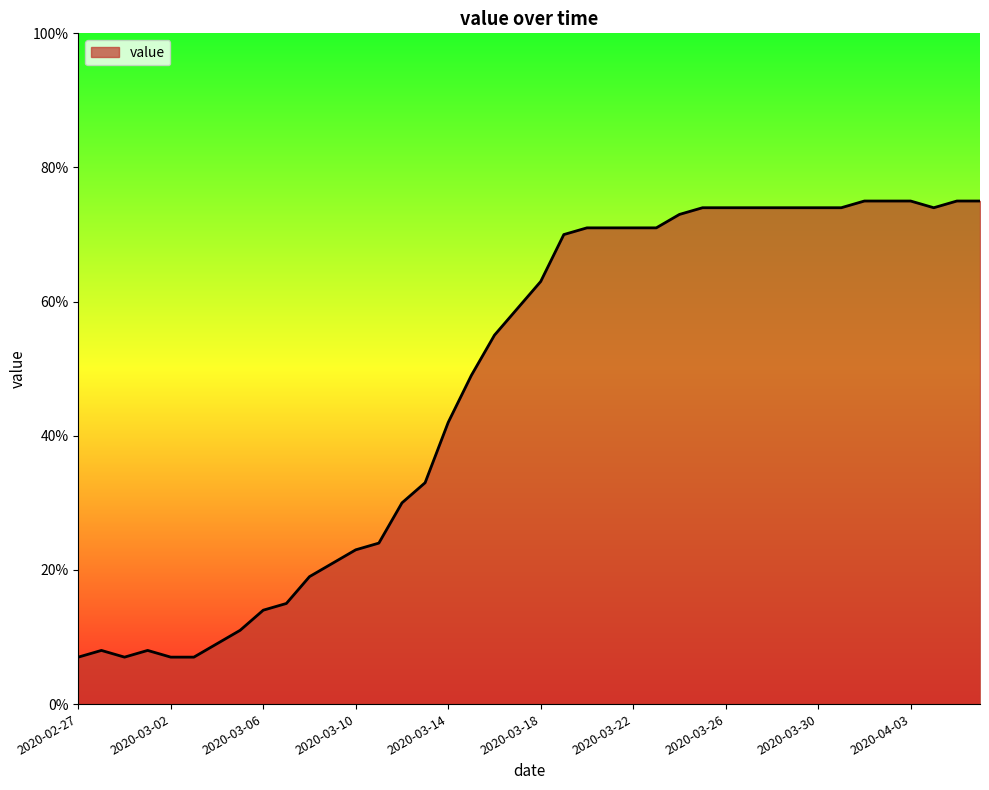

What is the smallest value displayed?

7